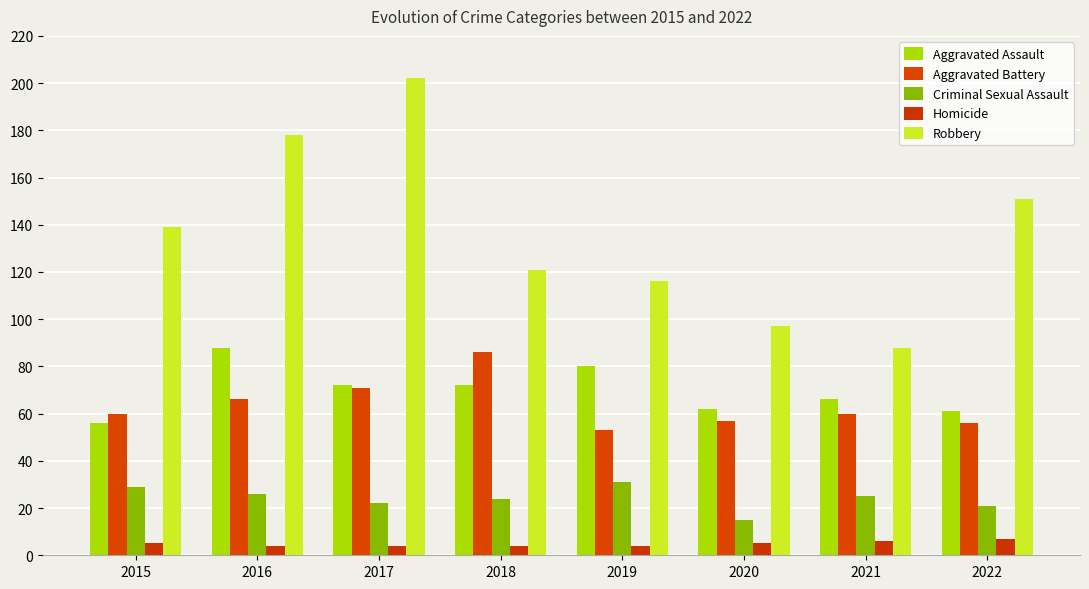

What are all the series names shown in the legend?

Aggravated Assault, Aggravated Battery, Criminal Sexual Assault, Homicide, Robbery